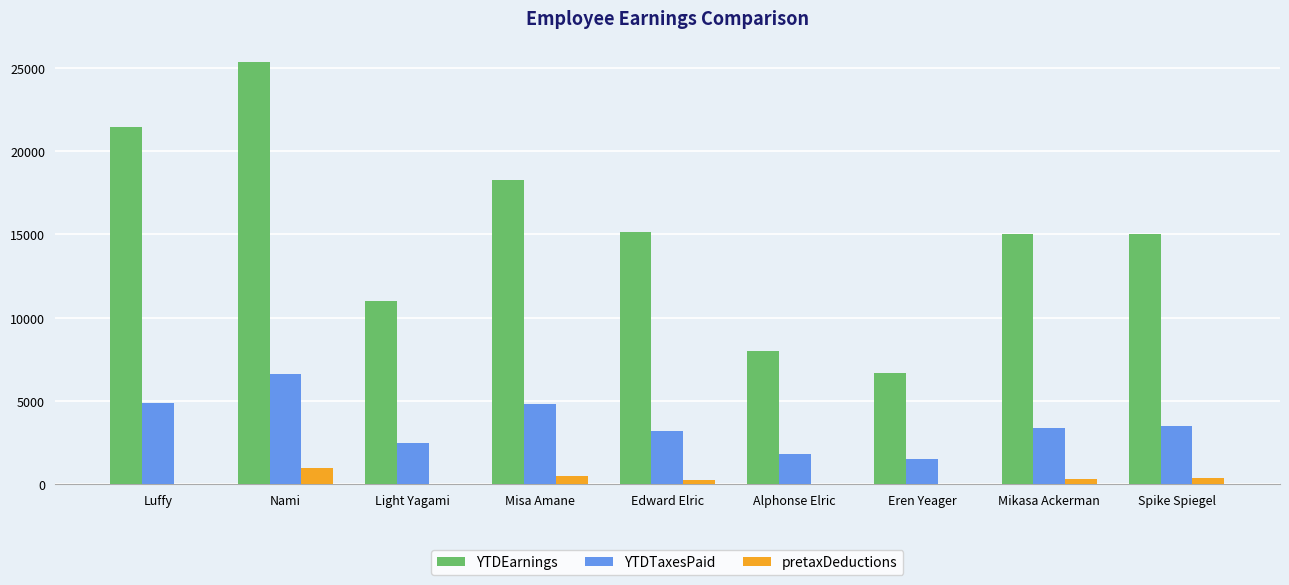

The YTDEarnings series shows 6700.0 at Eren Yeager. True or false?

True